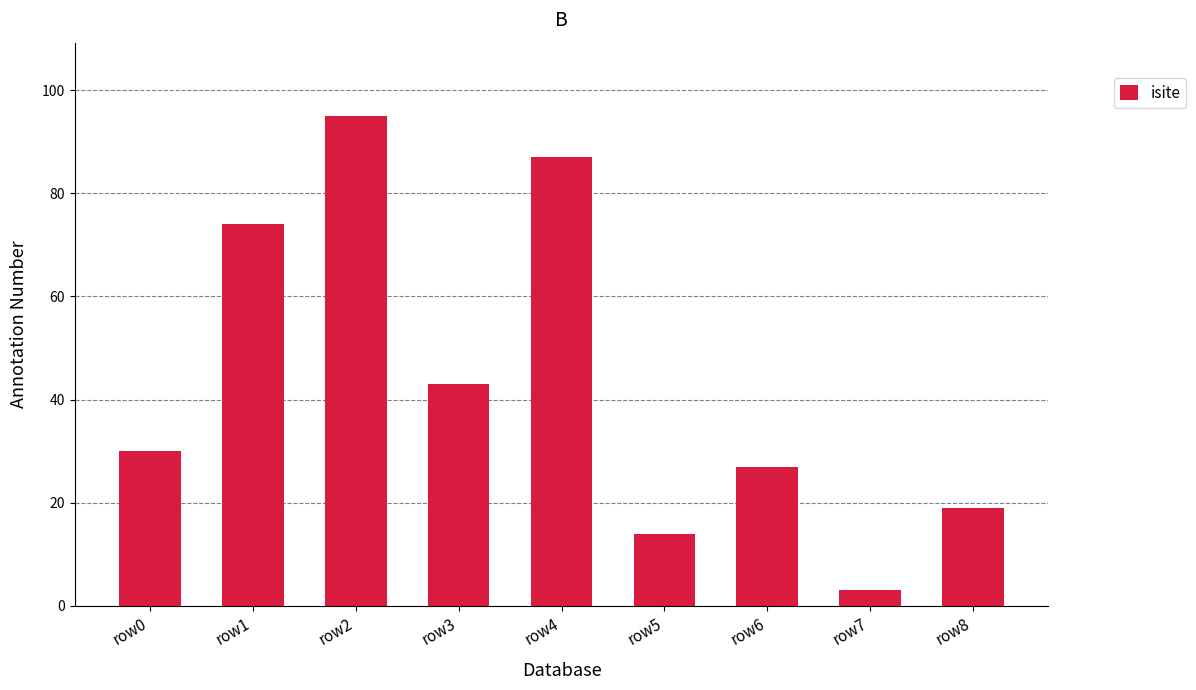

How many bars are there in total?

9